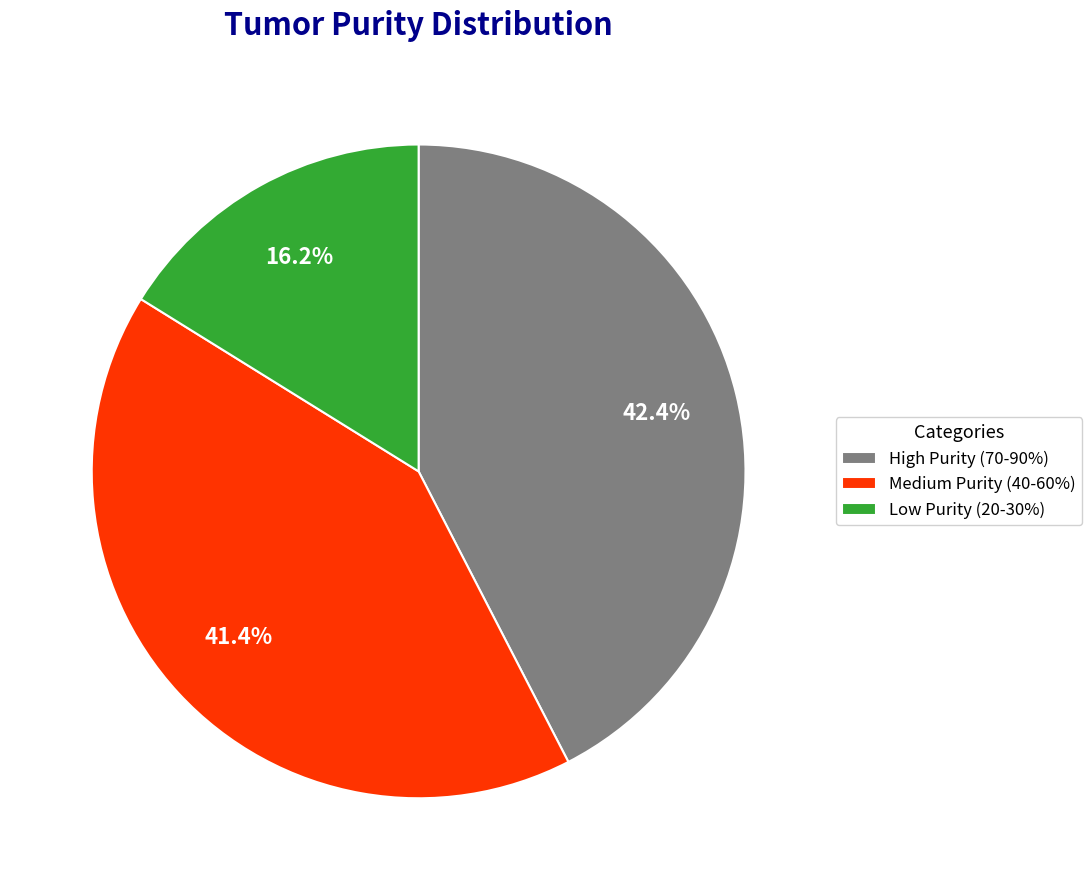

What is the total percentage of High Purity (70-90%) and Low Purity (20-30%)?

58.6%